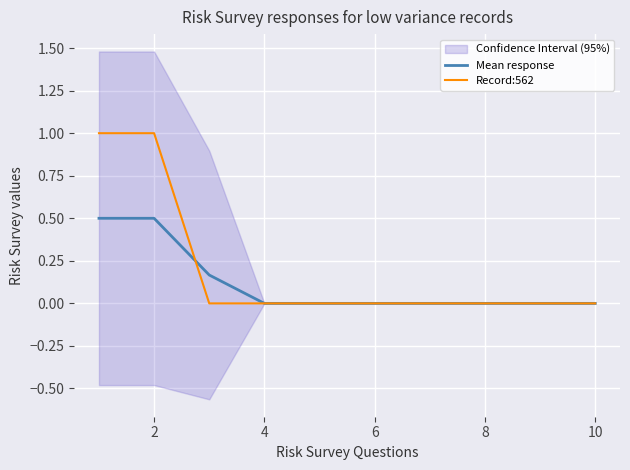

The value of Mean response at 4 is 0.0. True or false?

True